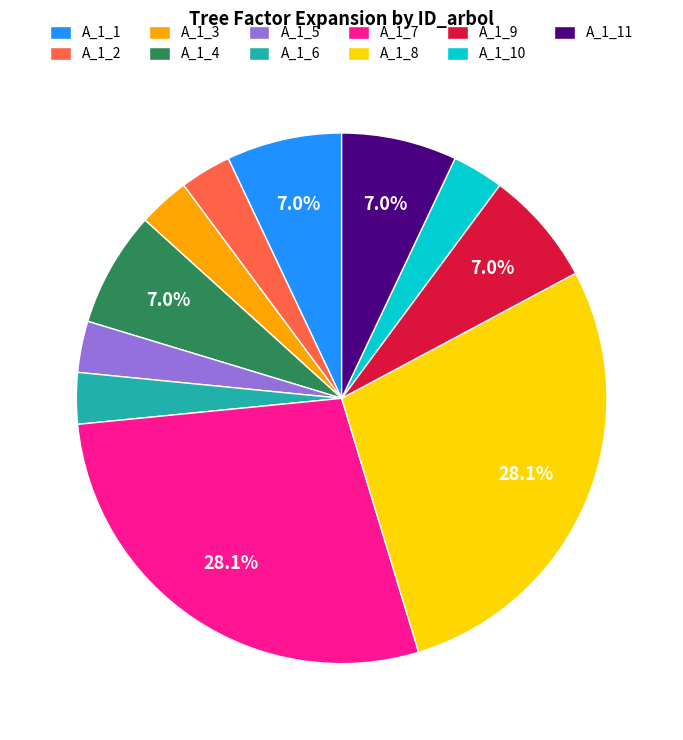

Count the number of slices in the pie.

11